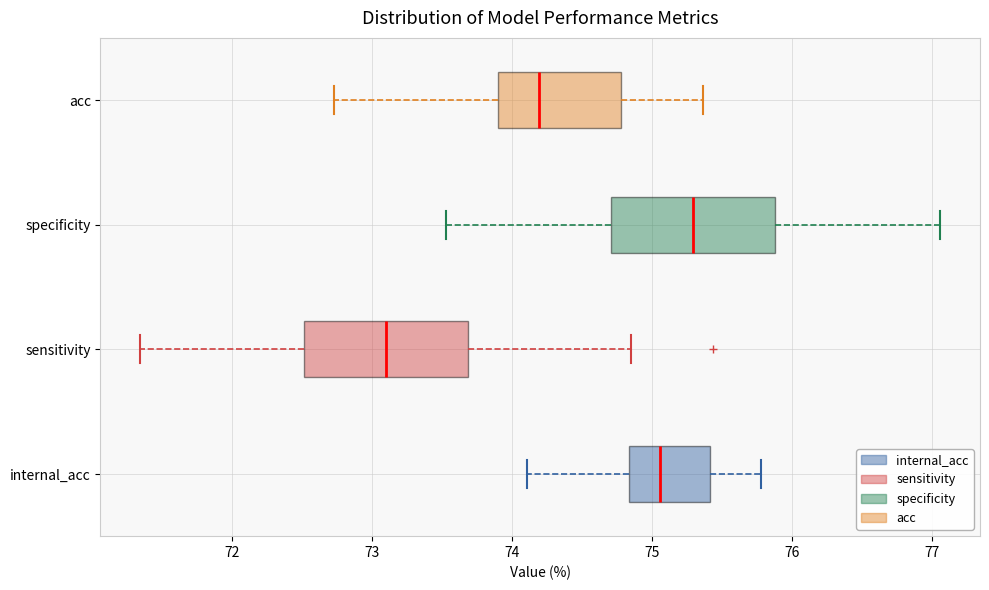

Which box has the furthest to the left median line?

sensitivity